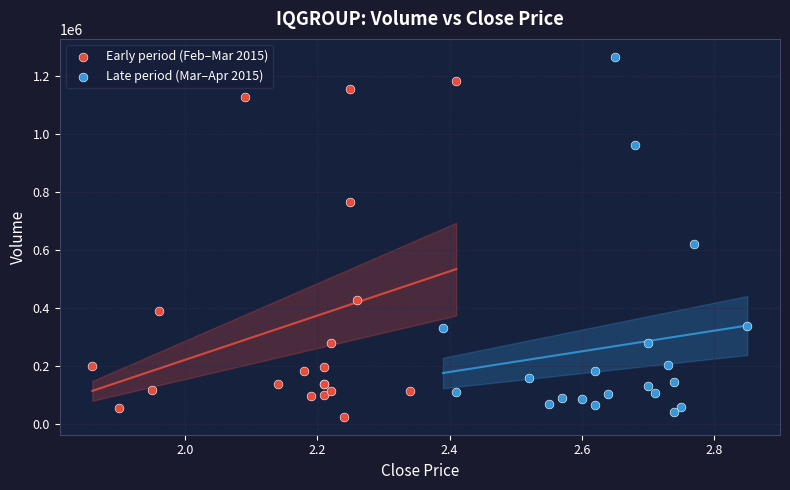

Which series contains the highest Y value?

Late period (Mar–Apr 2015)